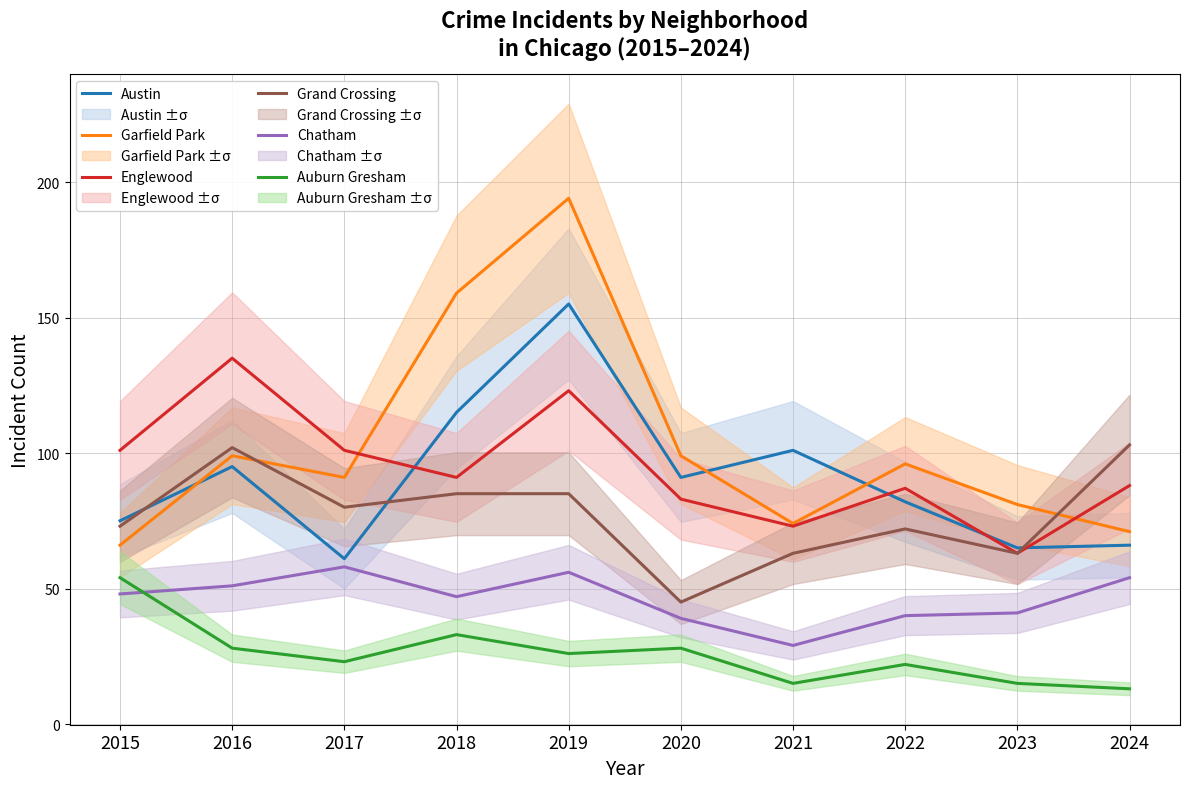

True or false: Auburn Gresham and Chatham cross at least once.

True